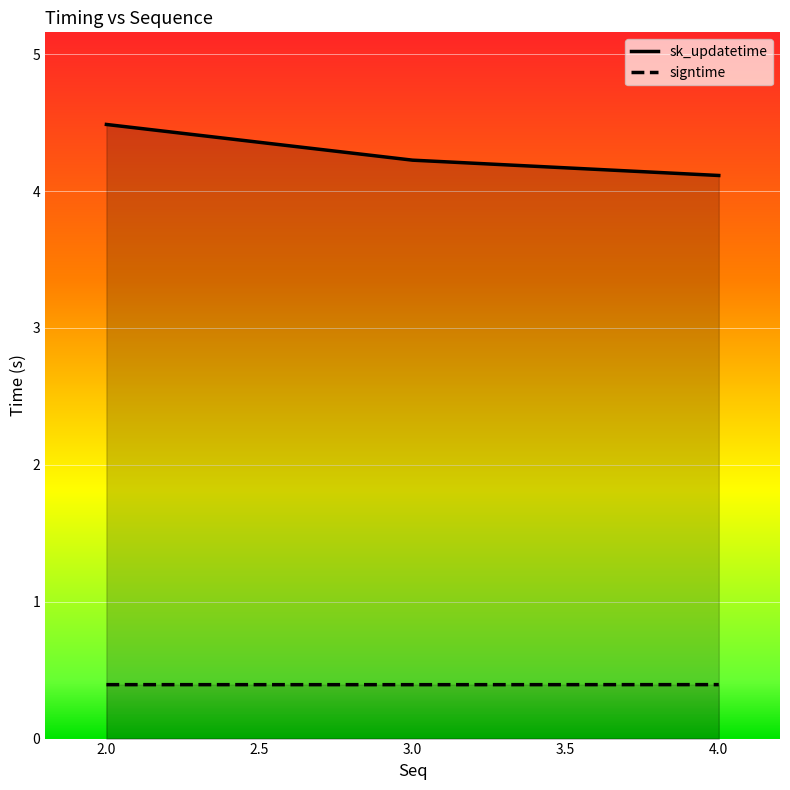

What is the value of the sk_updatetime point at the 1st from the left?

4.5